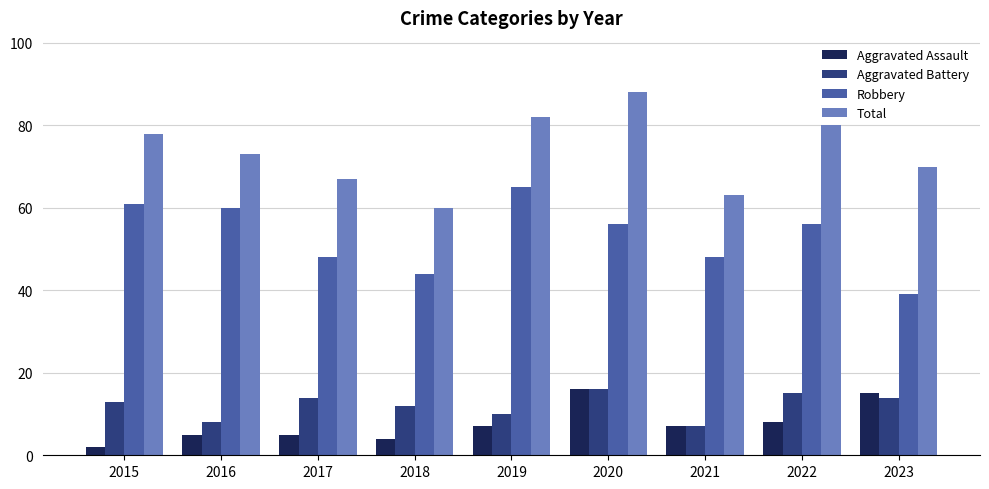

Which series has the largest range (max minus min)?

Total